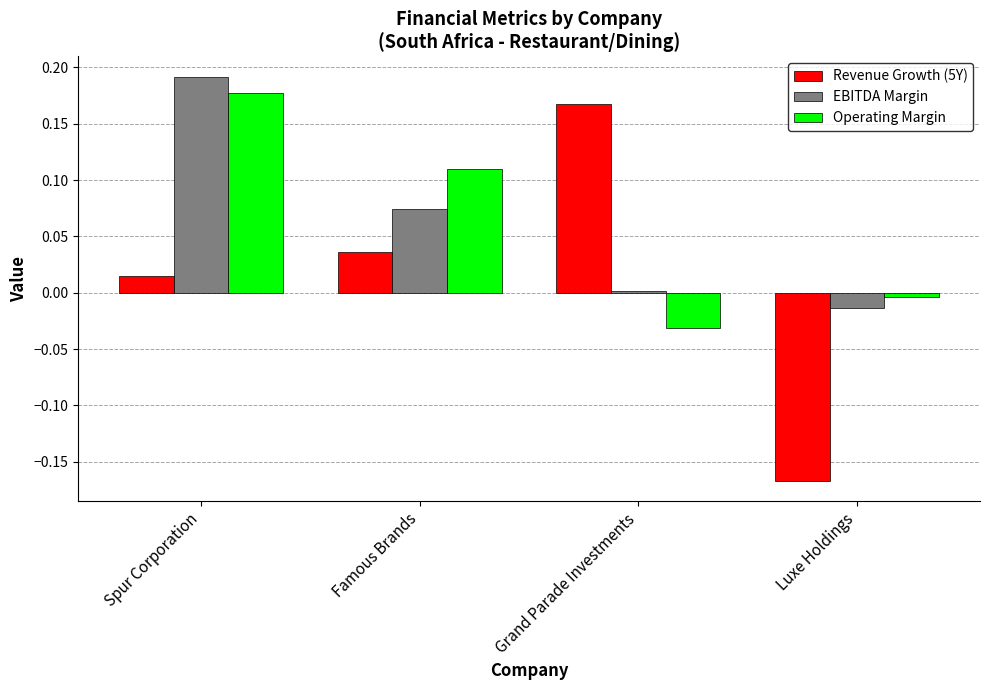

Is the value of Revenue Growth (5Y) at Famous Brands greater than the value of Operating Margin at Famous Brands?

No